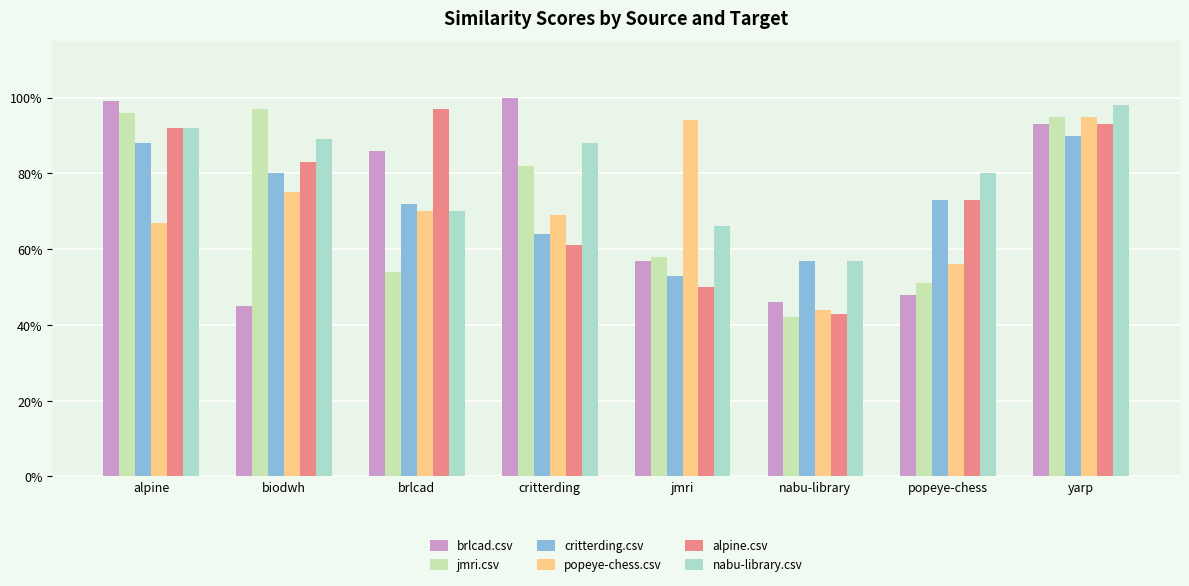

Reading left to right, transcribe all the data shown in this chart.

brlcad.csv: alpine=1.0	biodwh=0.5	brlcad=0.9	critterding=1.0	jmri=0.6	nabu-library=0.5	popeye-chess=0.5	yarp=0.9
jmri.csv: alpine=1.0	biodwh=1.0	brlcad=0.5	critterding=0.8	jmri=0.6	nabu-library=0.4	popeye-chess=0.5	yarp=0.9
critterding.csv: alpine=0.9	biodwh=0.8	brlcad=0.7	critterding=0.6	jmri=0.5	nabu-library=0.6	popeye-chess=0.7	yarp=0.9
popeye-chess.csv: alpine=0.7	biodwh=0.8	brlcad=0.7	critterding=0.7	jmri=0.9	nabu-library=0.4	popeye-chess=0.6	yarp=0.9
alpine.csv: alpine=0.9	biodwh=0.8	brlcad=1.0	critterding=0.6	jmri=0.5	nabu-library=0.4	popeye-chess=0.7	yarp=0.9
nabu-library.csv: alpine=0.9	biodwh=0.9	brlcad=0.7	critterding=0.9	jmri=0.7	nabu-library=0.6	popeye-chess=0.8	yarp=1.0